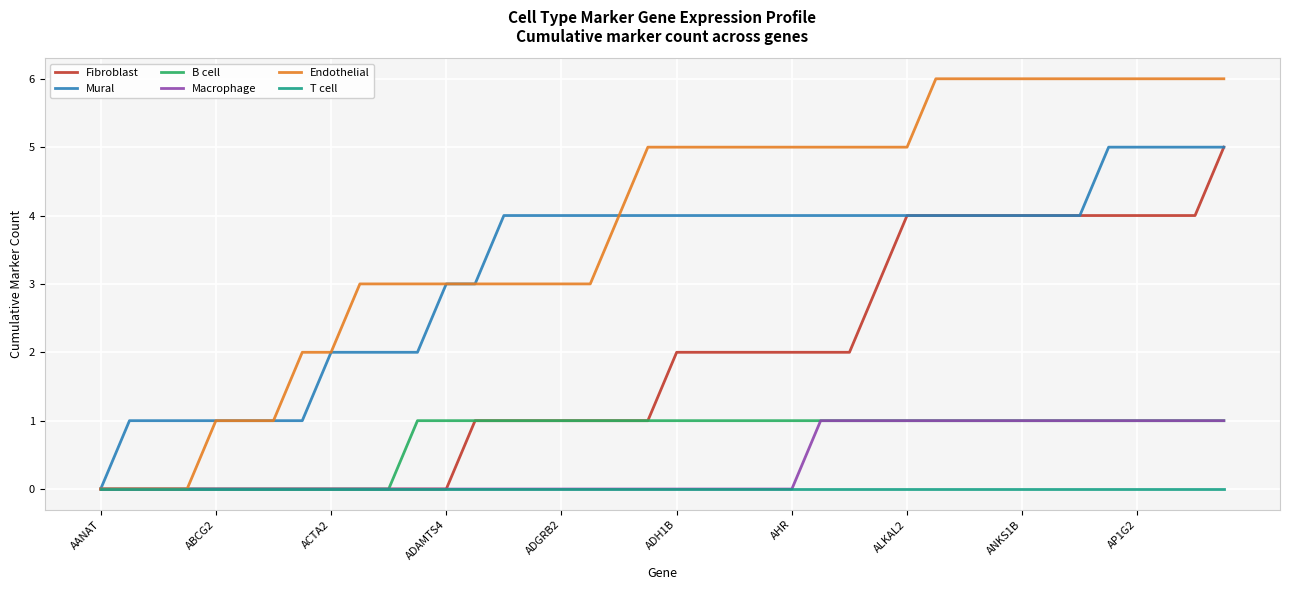

What is the difference between the second highest and minimum values in the Endothelial series?

6